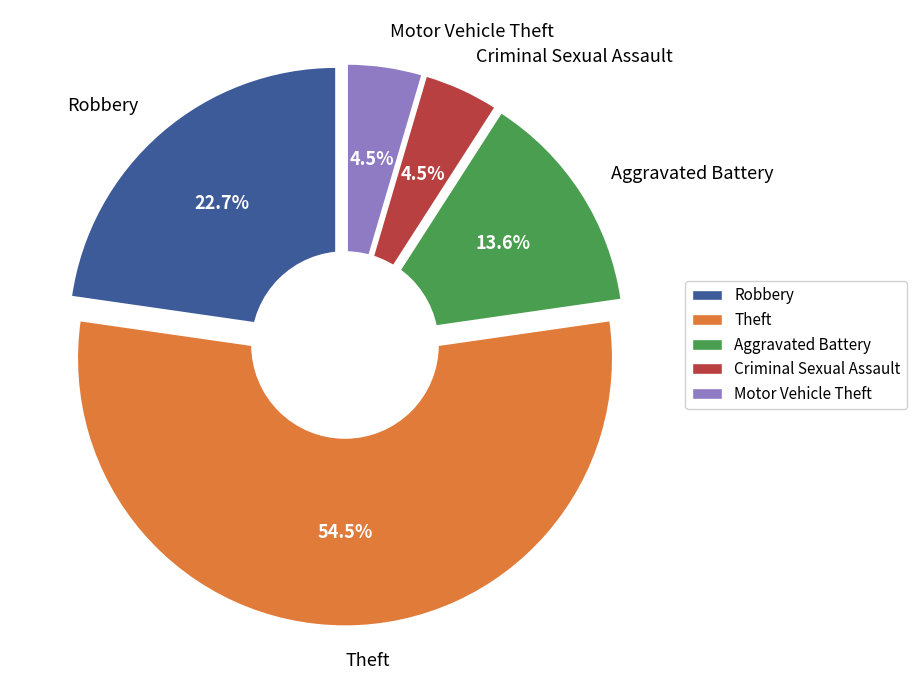

Is it true that Criminal Sexual Assault is 16% of the pie?

False